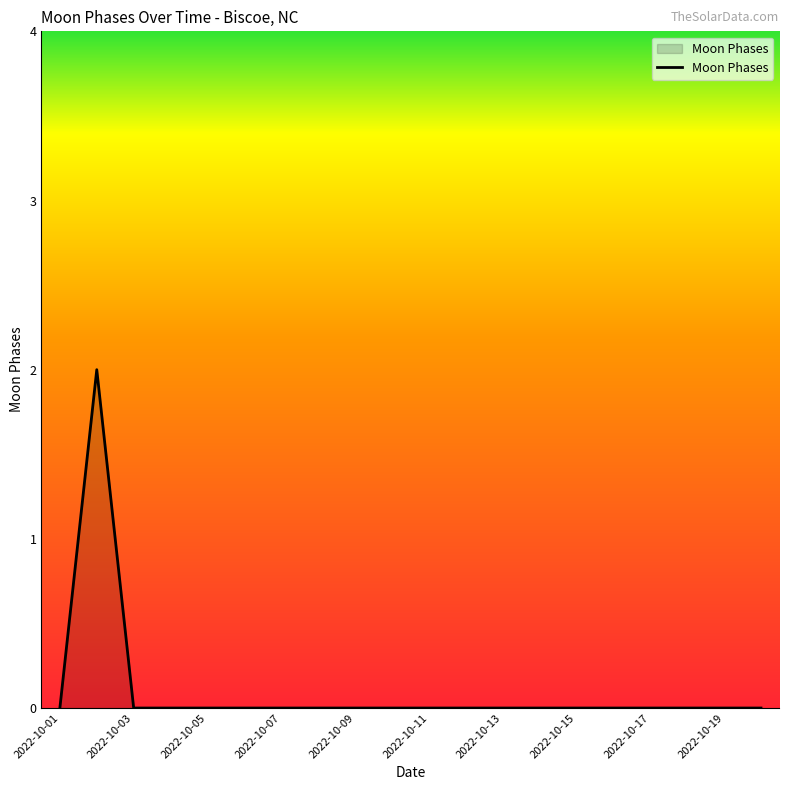

How many lines are shown in the chart?

1